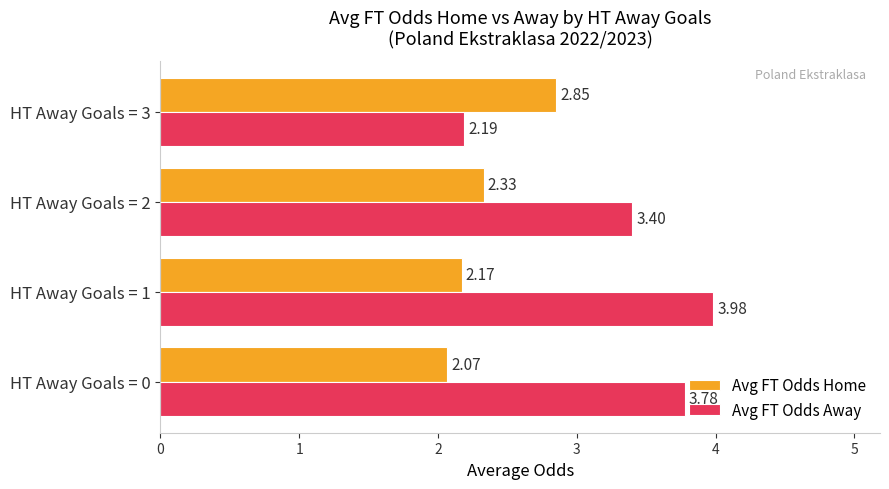

What is the sum of the Avg FT Odds Away values at HT Away Goals = 2 and HT Away Goals = 3?

5.6